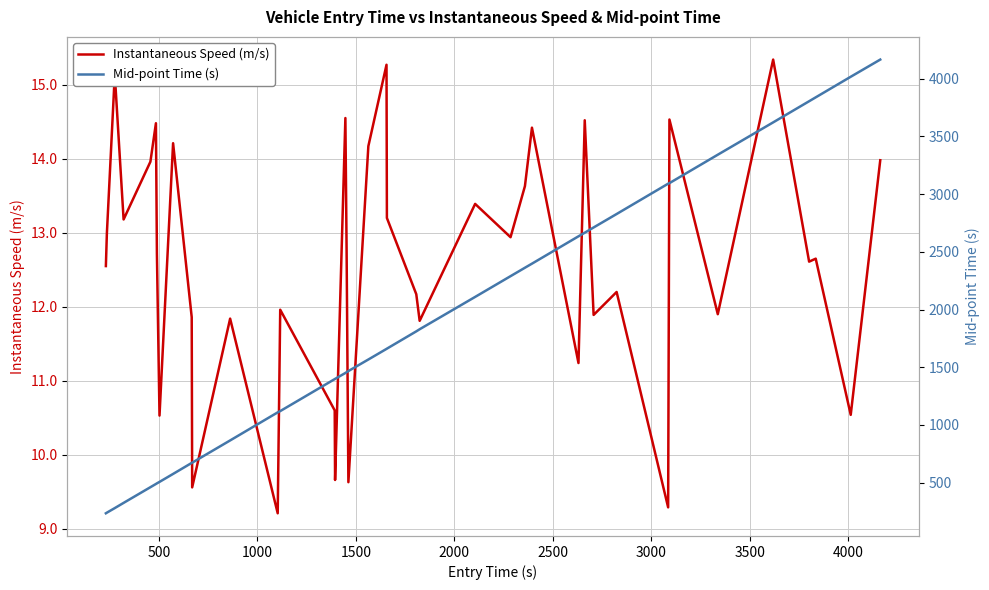

Which series has the largest range (max minus min)?

Mid-point Time (s)